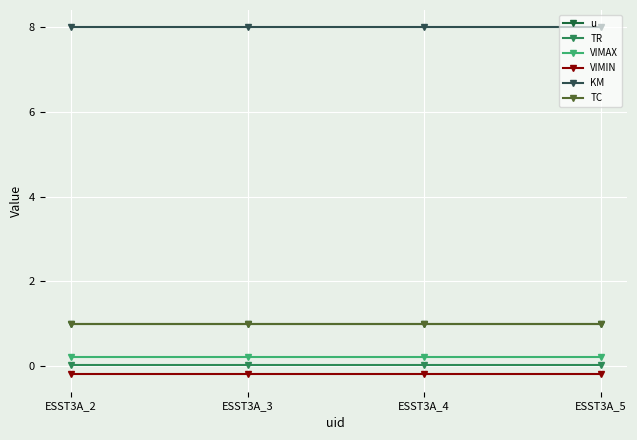

What is the minimum value shown in the chart?

-0.2